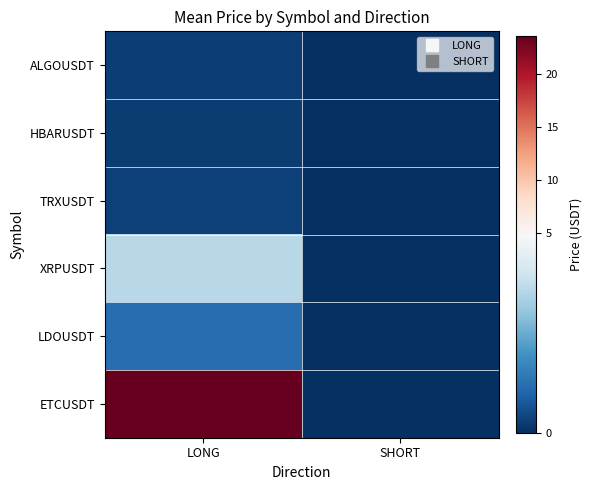

How many distinct data groups are displayed?

6